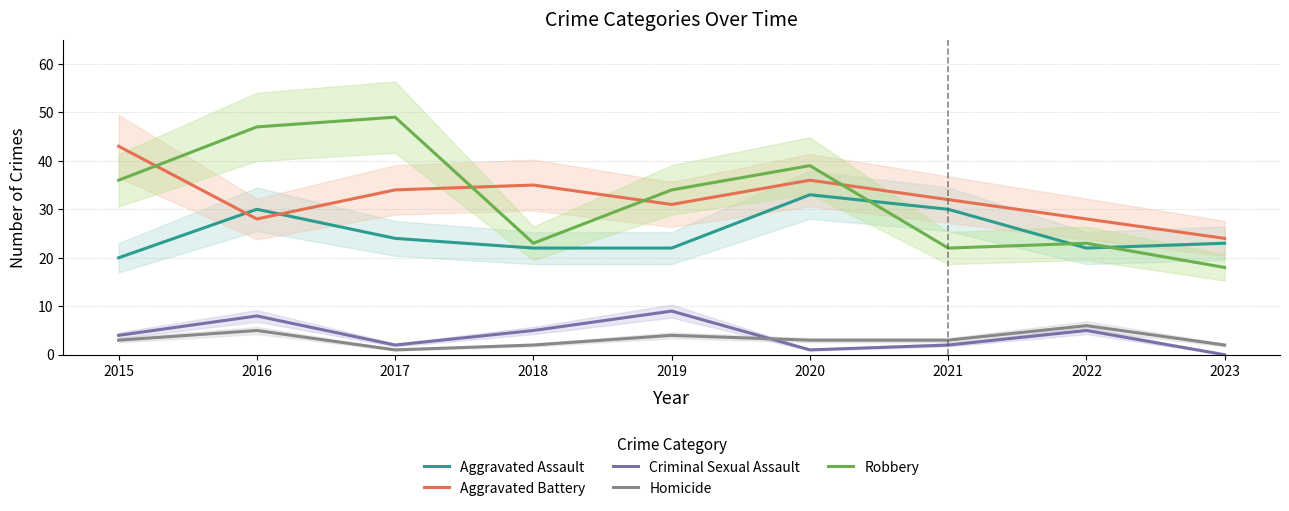

What is the difference between the Criminal Sexual Assault values at 2020 and 2016?

7